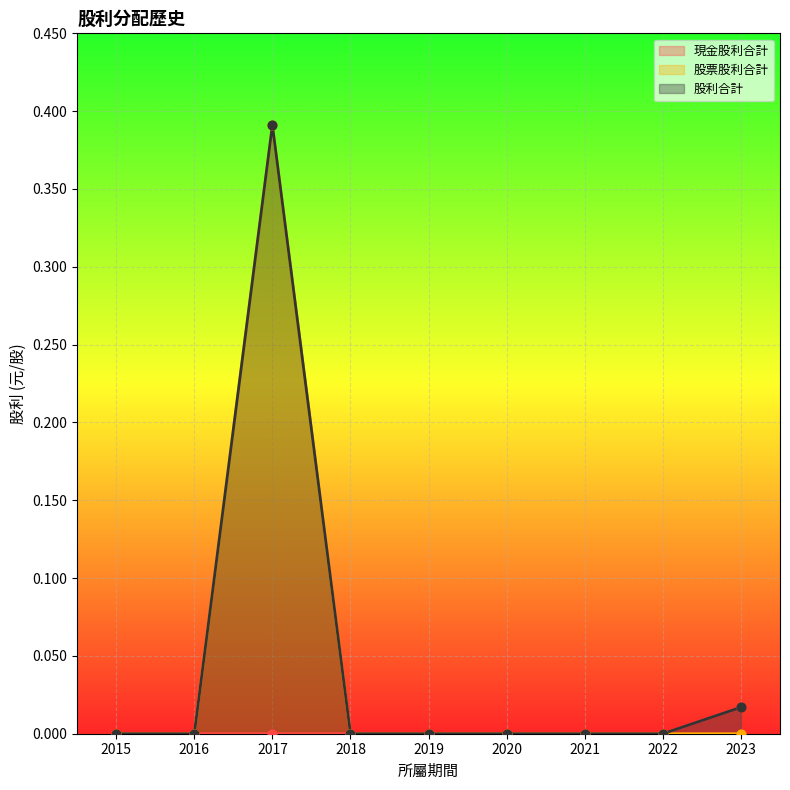

What are all the series names shown in the legend?

現金股利合計, 股票股利合計, 股利合計